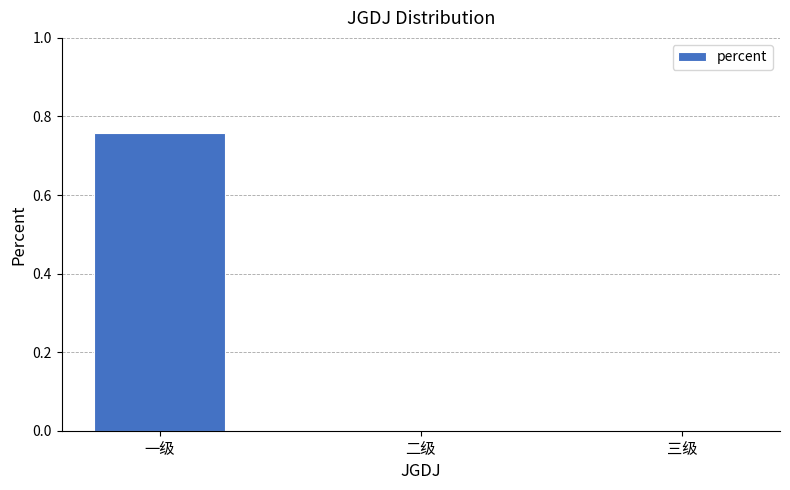

At which category does the chart reach its peak across all series?

一级